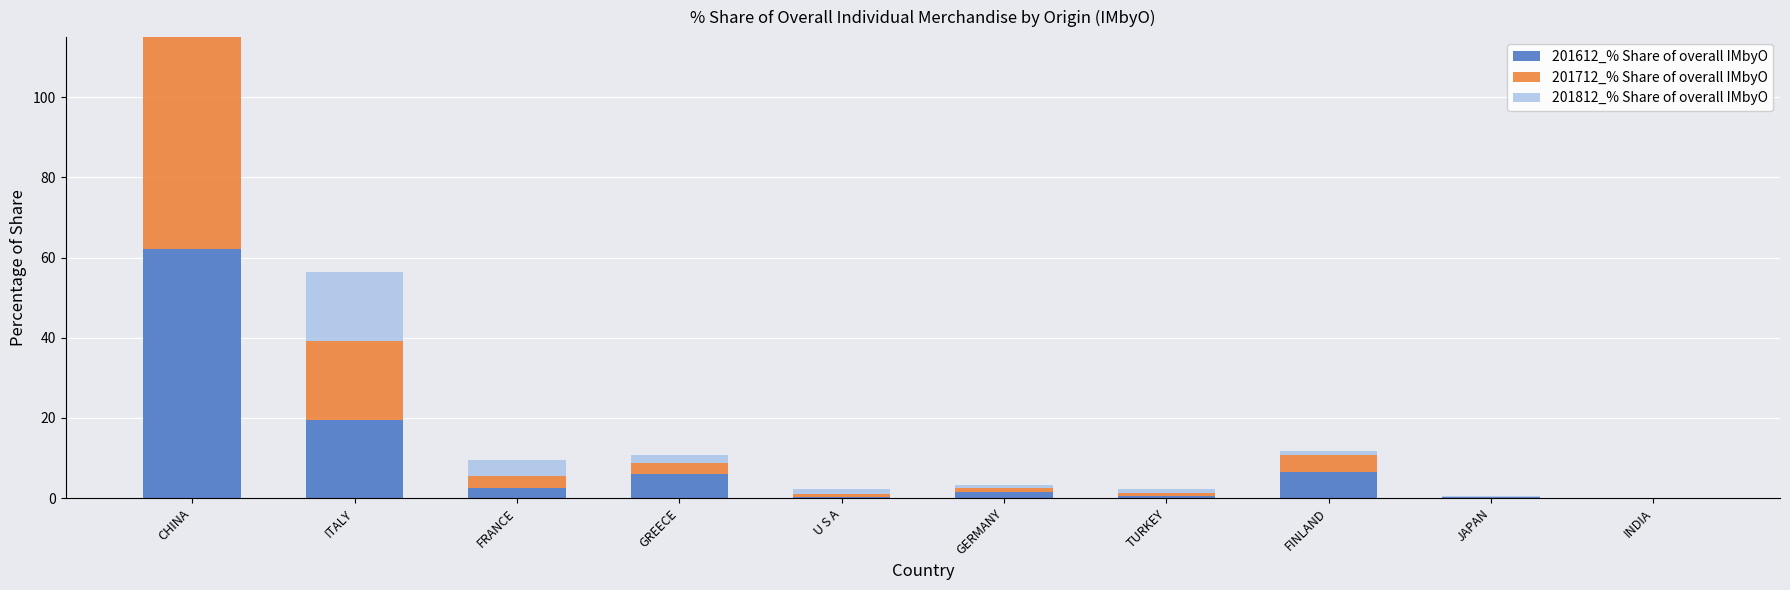

What is the total value across all series at GERMANY?

3.3